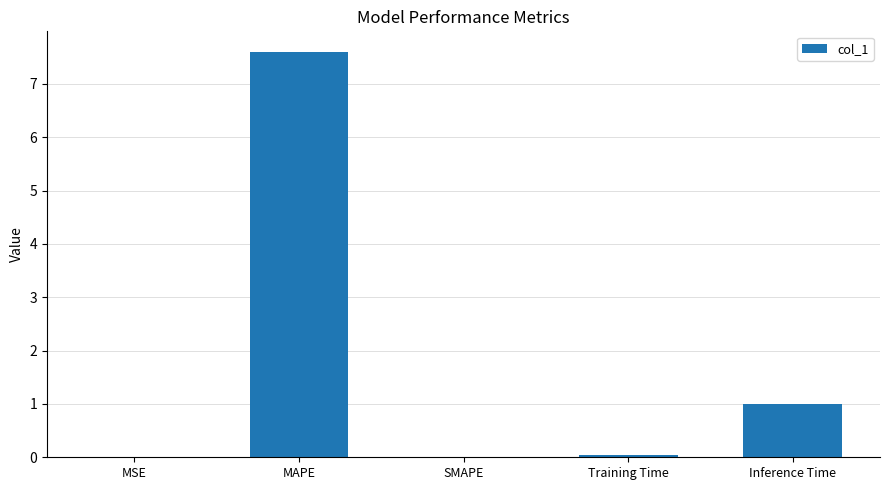

How many distinct data groups are displayed?

1